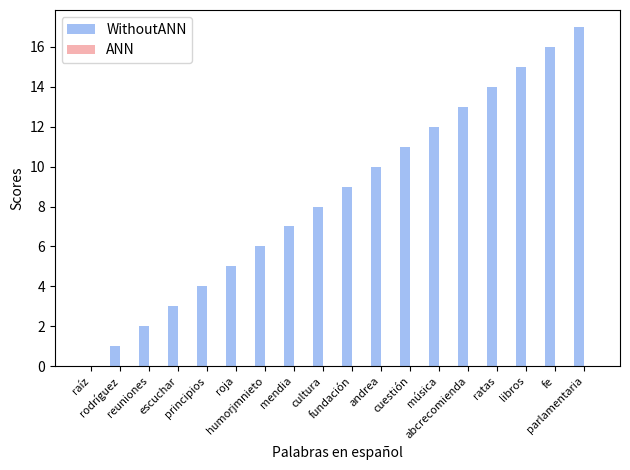

What is the greatest value displayed?

17